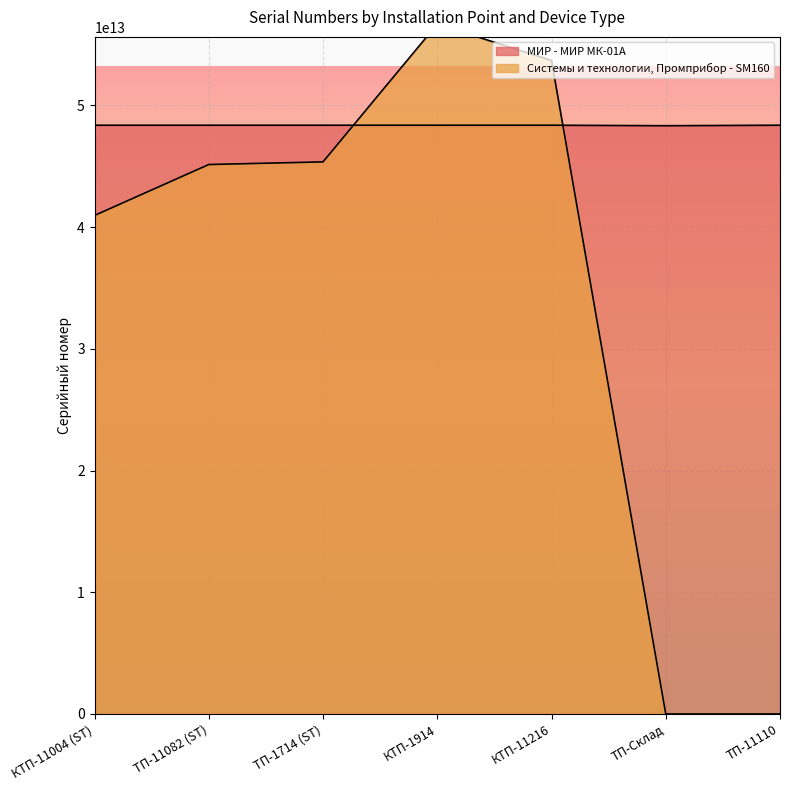

What is the value of the МИР - МИР МК-01А point at the 7th from the left?

48376021103847.0